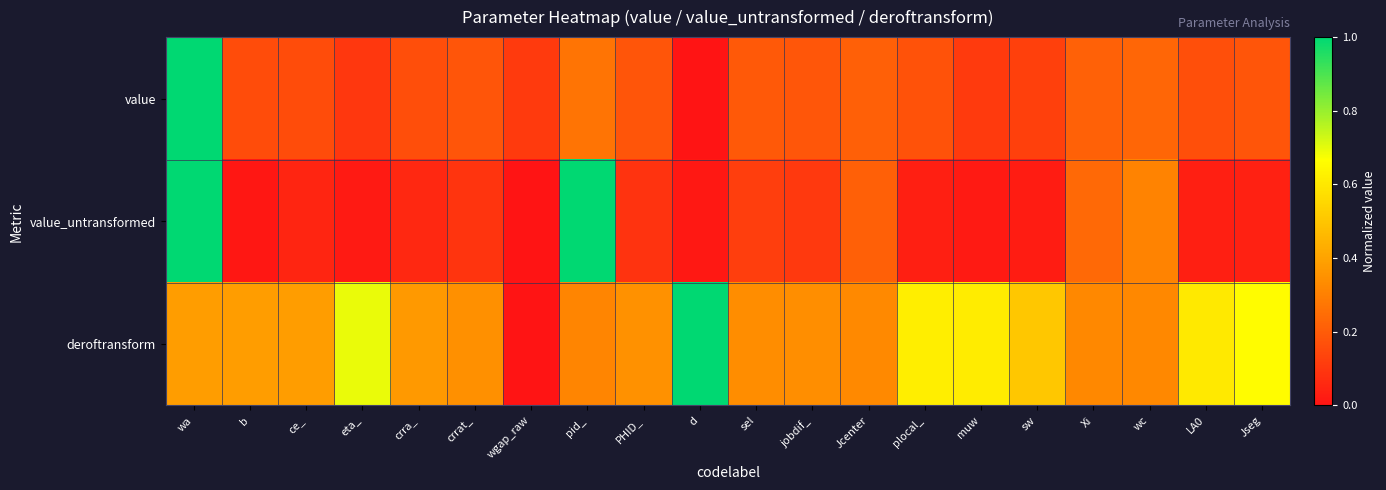

At how many categories does at least one series exceed 0?

20